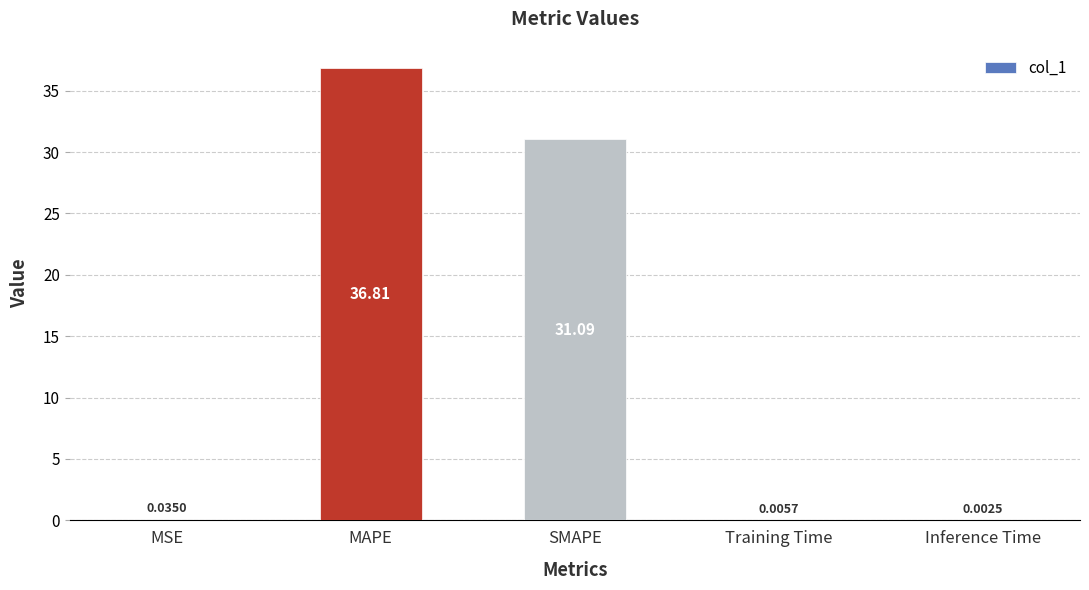

What is the sum of all values?

67.9